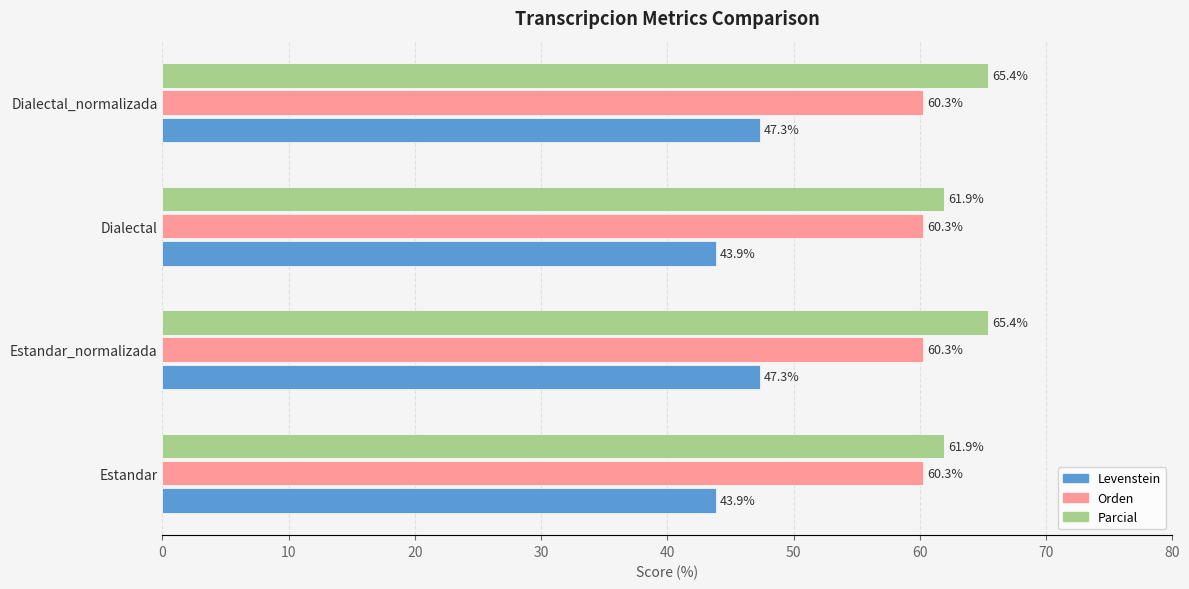

What is the greatest value displayed?

65.4